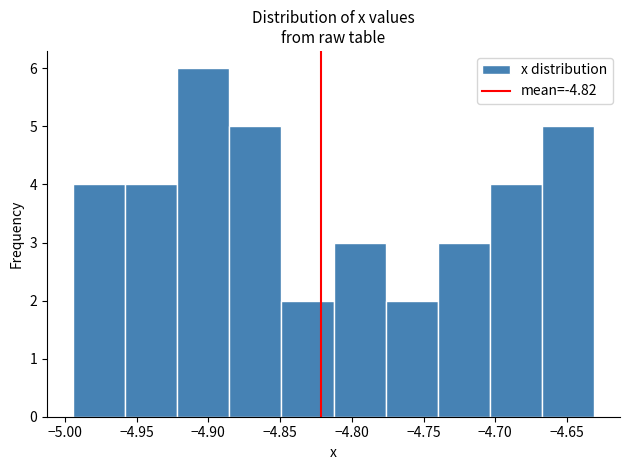

Reading left to right, transcribe this chart: for each bar, give the range it covers on the x-axis and its height. Neither the bar edges nor the heights are printed on the chart, so give them approximately, as read against the axes.

-4.995 to -4.960: 4
-4.960 to -4.920: 4
-4.920 to -4.885: 6
-4.885 to -4.850: 5
-4.850 to -4.815: 2
-4.815 to -4.775: 3
-4.775 to -4.740: 2
-4.740 to -4.705: 3
-4.705 to -4.670: 4
-4.670 to -4.630: 5